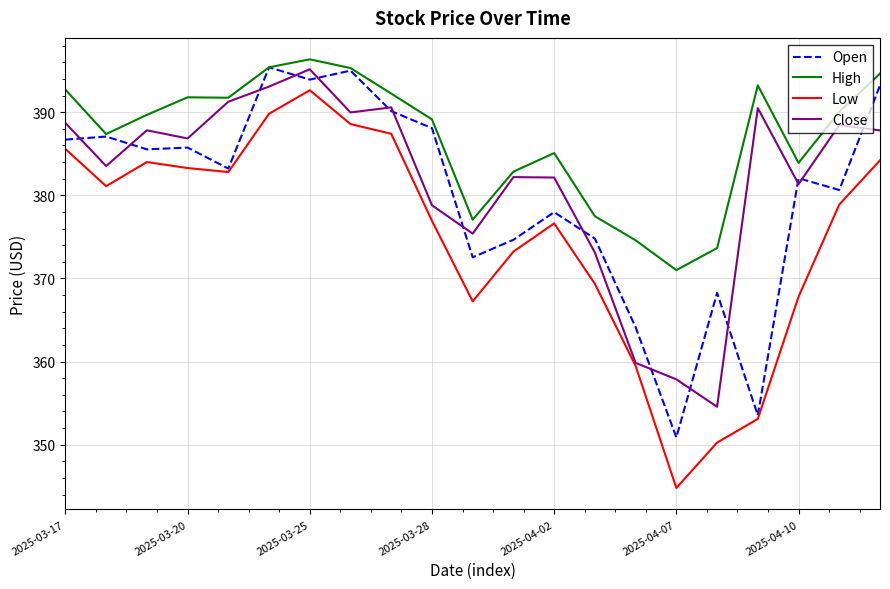

What is the greatest value displayed?

396.4